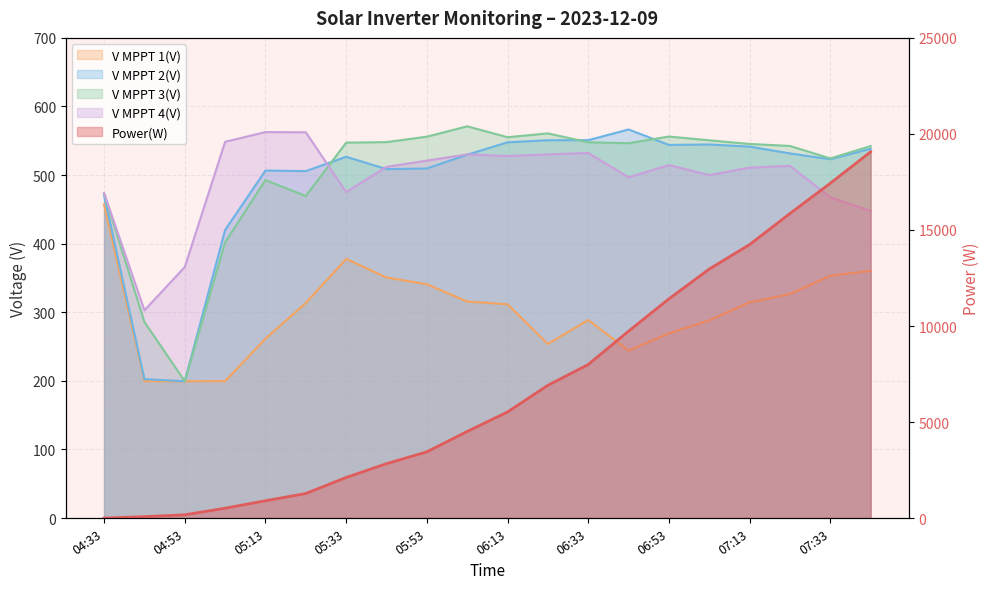

What position from the right is 05:13?

16